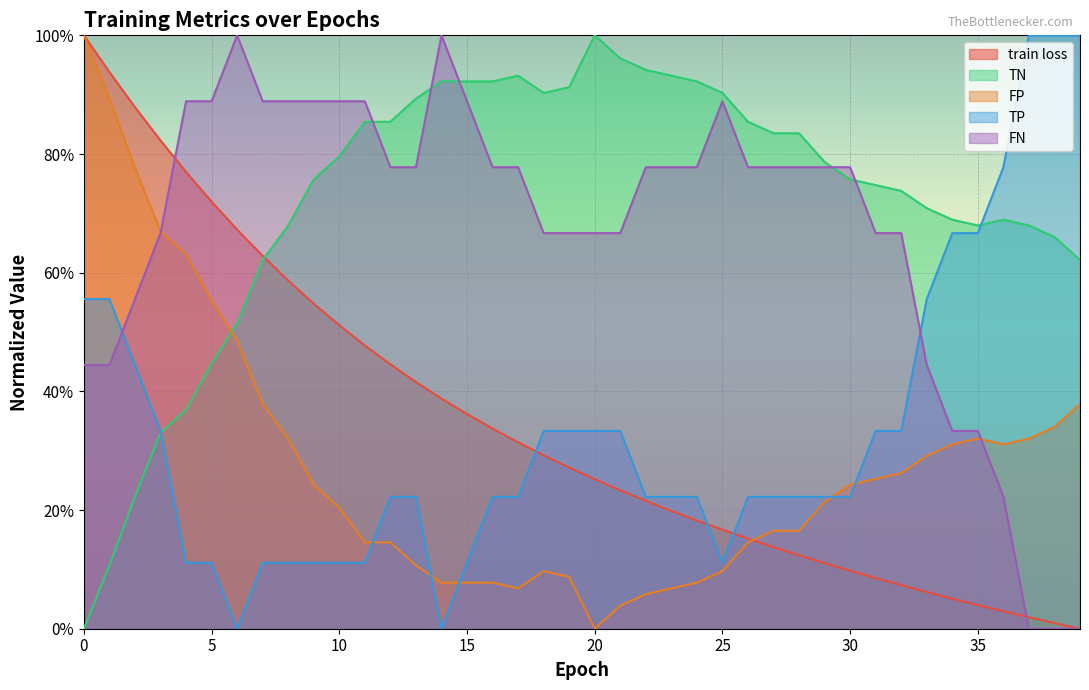

Reading left to right, extract all data points from this chart.

train loss: 0=1.0	1=0.9	2=0.9	3=0.8	4=0.8	5=0.7	6=0.7	7=0.6	8=0.6	9=0.5	10=0.5	11=0.5	12=0.4	13=0.4	14=0.4	15=0.4	16=0.3	17=0.3	18=0.3	19=0.3	20=0.3	21=0.2	22=0.2	23=0.2	24=0.2	25=0.2	26=0.2	27=0.1	28=0.1	29=0.1	30=0.1	31=0.1	32=0.1	33=0.1	34=0.1	35=0.0	36=0.0	37=0.0	38=0.0	39=0.0
TN: 0=0.0	1=0.1	2=0.2	3=0.3	4=0.4	5=0.4	6=0.5	7=0.6	8=0.7	9=0.8	10=0.8	11=0.9	12=0.9	13=0.9	14=0.9	15=0.9	16=0.9	17=0.9	18=0.9	19=0.9	20=1.0	21=1.0	22=0.9	23=0.9	24=0.9	25=0.9	26=0.9	27=0.8	28=0.8	29=0.8	30=0.8	31=0.7	32=0.7	33=0.7	34=0.7	35=0.7	36=0.7	37=0.7	38=0.7	39=0.6
FP: 0=1.0	1=0.9	2=0.8	3=0.7	4=0.6	5=0.6	6=0.5	7=0.4	8=0.3	9=0.2	10=0.2	11=0.1	12=0.1	13=0.1	14=0.1	15=0.1	16=0.1	17=0.1	18=0.1	19=0.1	20=0.0	21=0.0	22=0.1	23=0.1	24=0.1	25=0.1	26=0.1	27=0.2	28=0.2	29=0.2	30=0.2	31=0.3	32=0.3	33=0.3	34=0.3	35=0.3	36=0.3	37=0.3	38=0.3	39=0.4
TP: 0=0.6	1=0.6	2=0.4	3=0.3	4=0.1	5=0.1	6=0.0	7=0.1	8=0.1	9=0.1	10=0.1	11=0.1	12=0.2	13=0.2	14=0.0	15=0.1	16=0.2	17=0.2	18=0.3	19=0.3	20=0.3	21=0.3	22=0.2	23=0.2	24=0.2	25=0.1	26=0.2	27=0.2	28=0.2	29=0.2	30=0.2	31=0.3	32=0.3	33=0.6	34=0.7	35=0.7	36=0.8	37=1.0	38=1.0	39=1.0
FN: 0=0.4	1=0.4	2=0.6	3=0.7	4=0.9	5=0.9	6=1.0	7=0.9	8=0.9	9=0.9	10=0.9	11=0.9	12=0.8	13=0.8	14=1.0	15=0.9	16=0.8	17=0.8	18=0.7	19=0.7	20=0.7	21=0.7	22=0.8	23=0.8	24=0.8	25=0.9	26=0.8	27=0.8	28=0.8	29=0.8	30=0.8	31=0.7	32=0.7	33=0.4	34=0.3	35=0.3	36=0.2	37=0.0	38=0.0	39=0.0